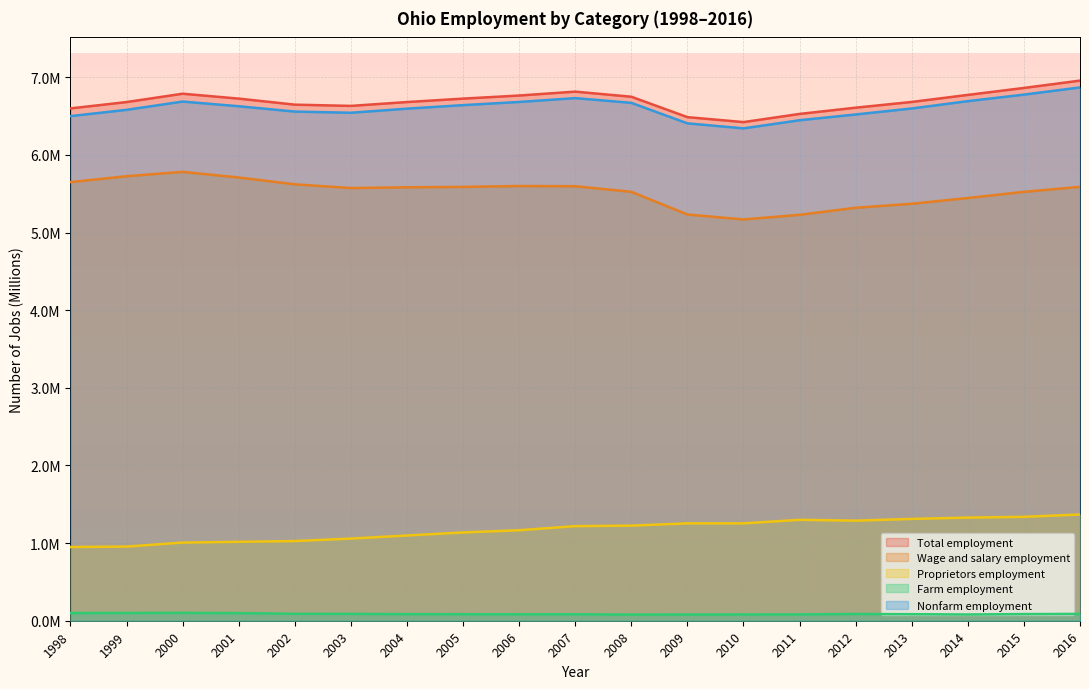

True or false: Wage and salary employment and Proprietors employment cross at least once.

False